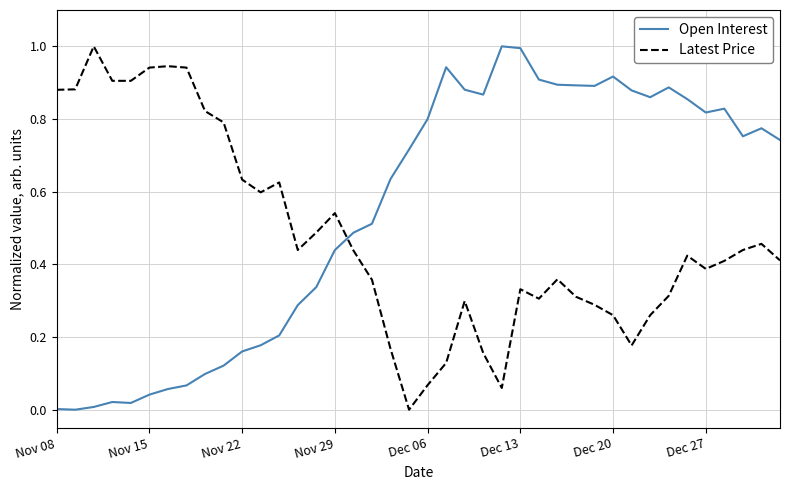

What is the greatest value displayed?

1.0